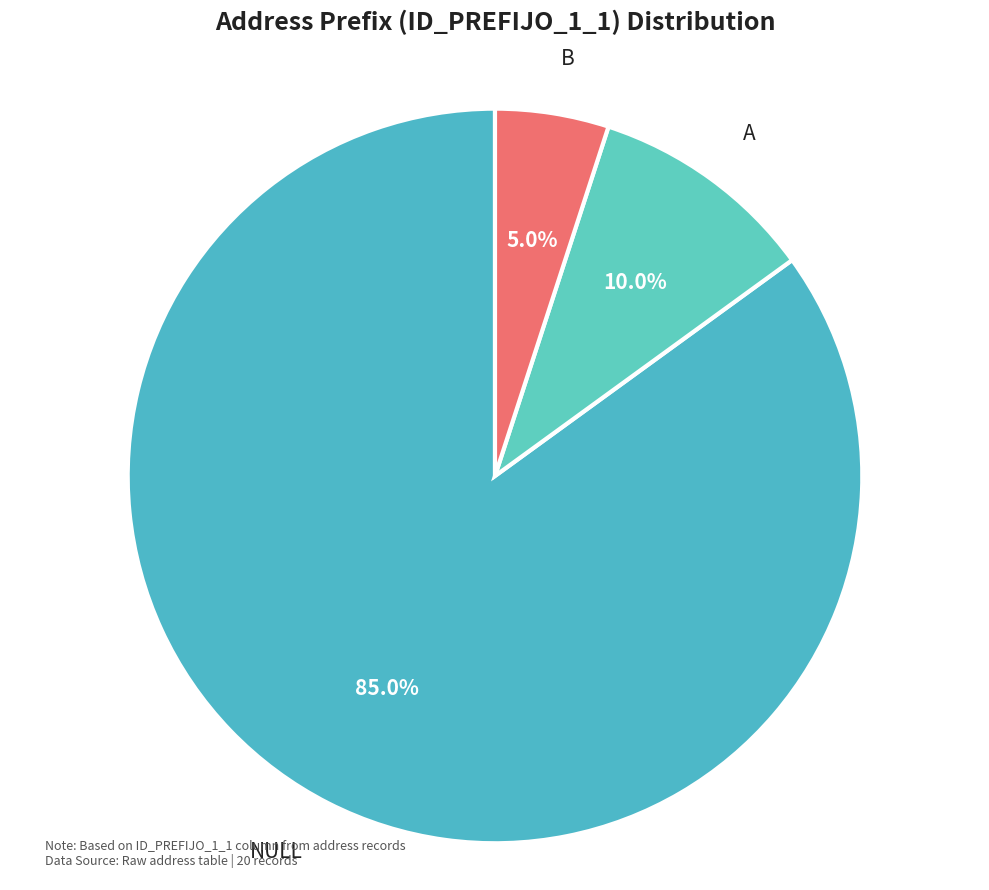

Which category accounts for the majority?

NULL